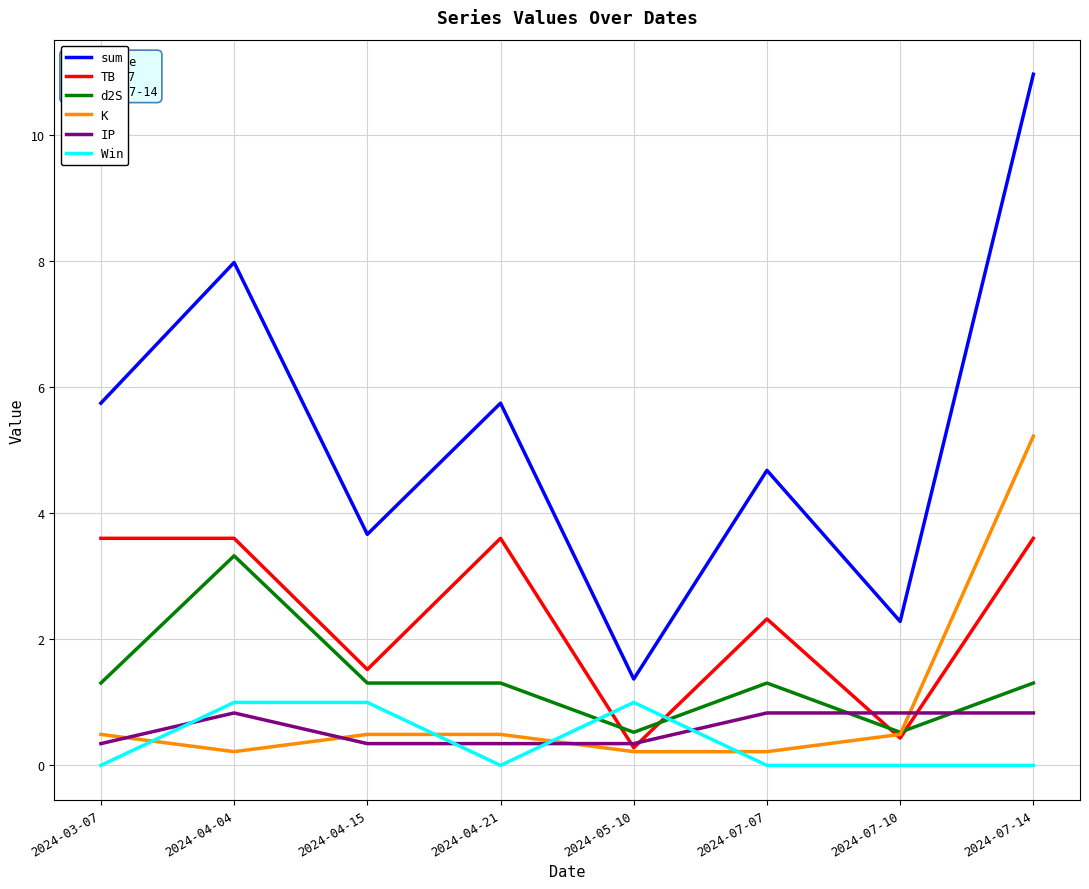

The d2S series shows 1.3 at 2024-04-15. True or false?

True